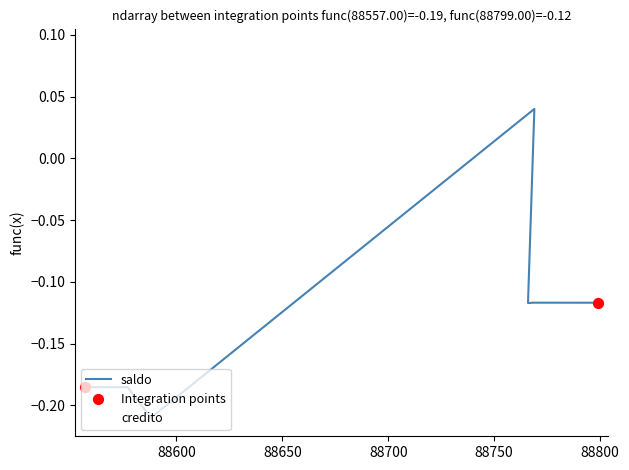

Which series has the largest total across all categories?

credito